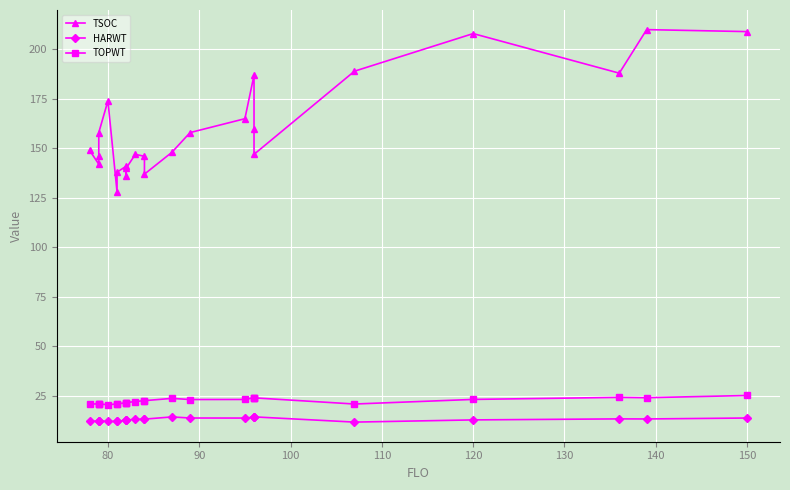

At 120, list the series in order from smallest to largest.

HARWT, TOPWT, TSOC